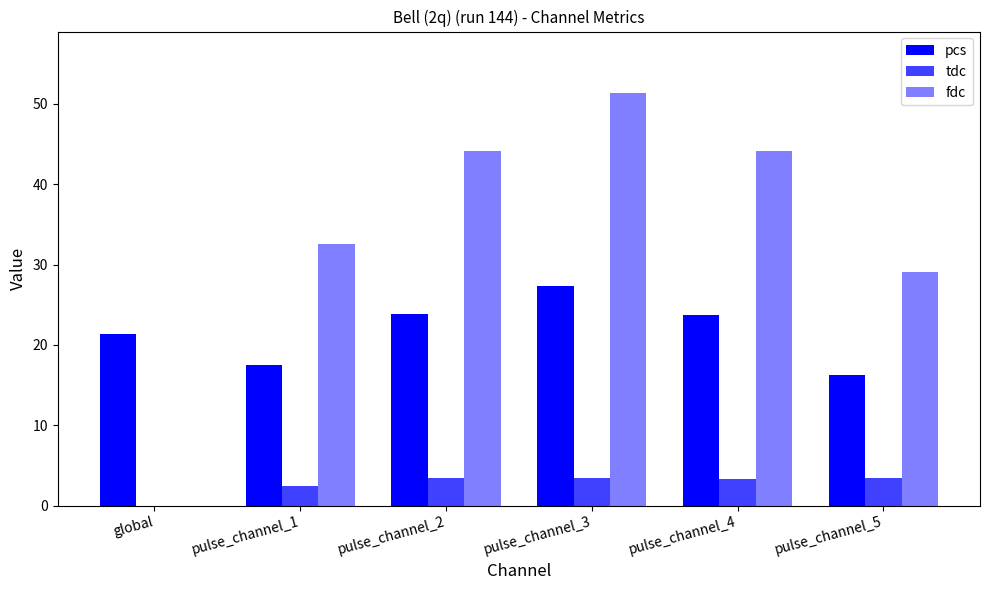

Which has a higher value, pulse_channel_1 or global?

global